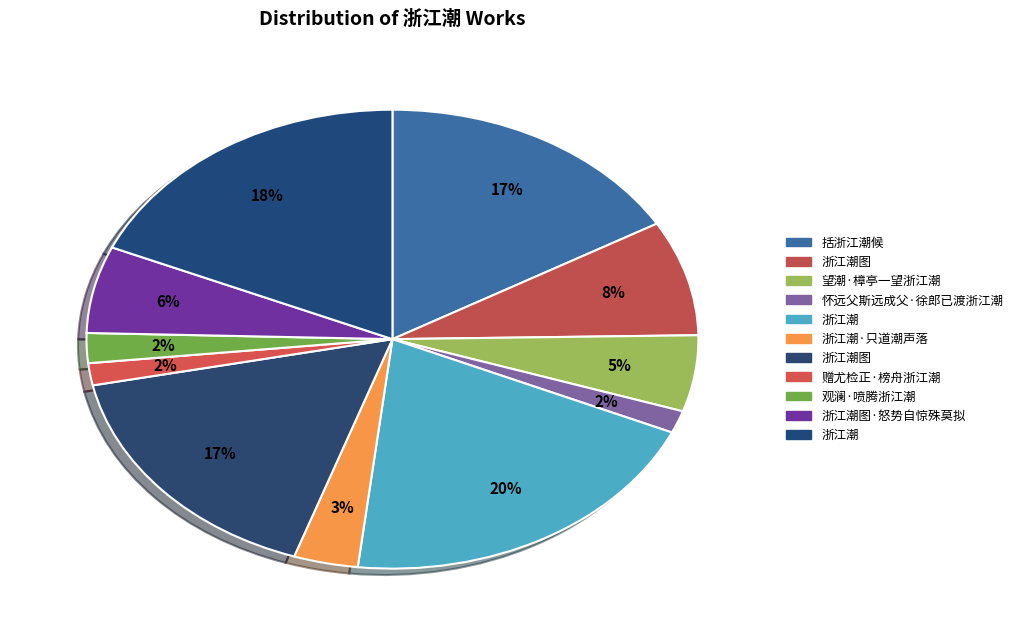

How many slices are in this pie chart?

11